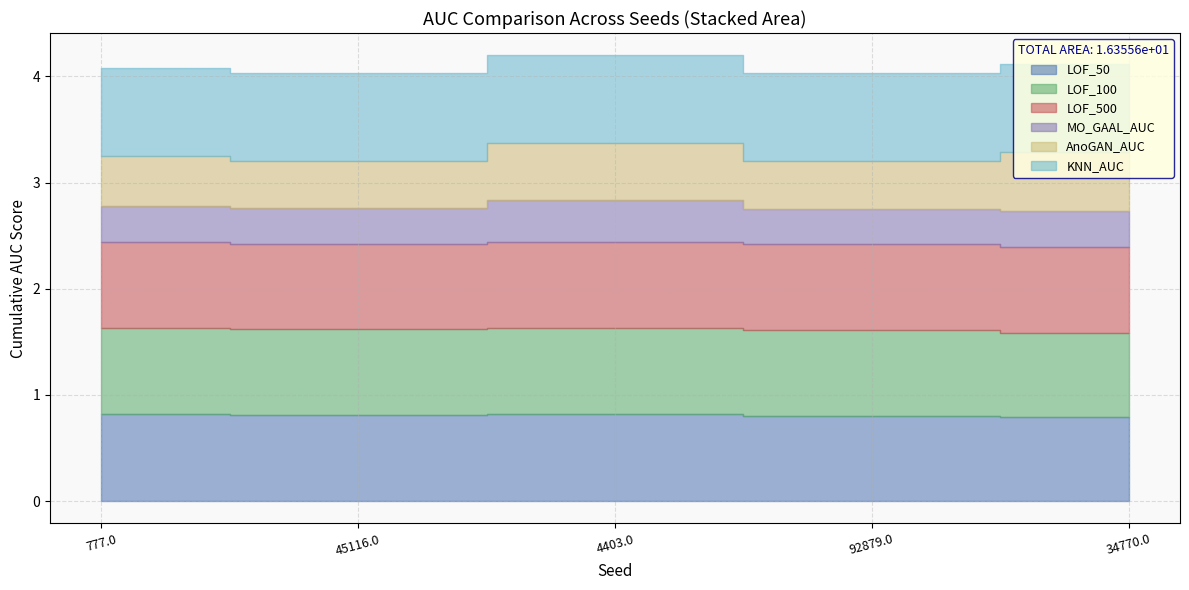

True or false: KNN_AUC has more than 2 points higher than both neighbors.

False